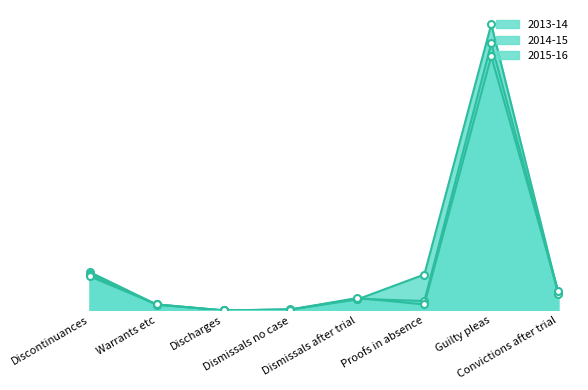

The value of 2014-15 at Dismissals no case is 1635. True or false?

True